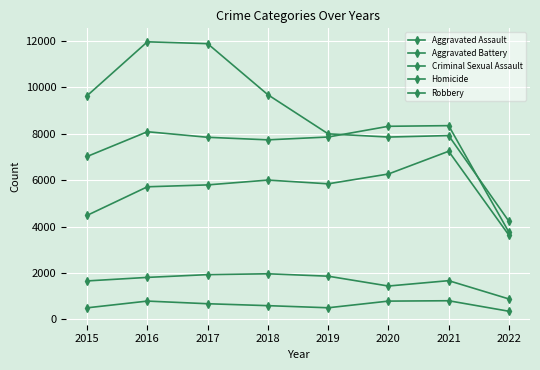

How many data points in Aggravated Assault are less than 5840?

4